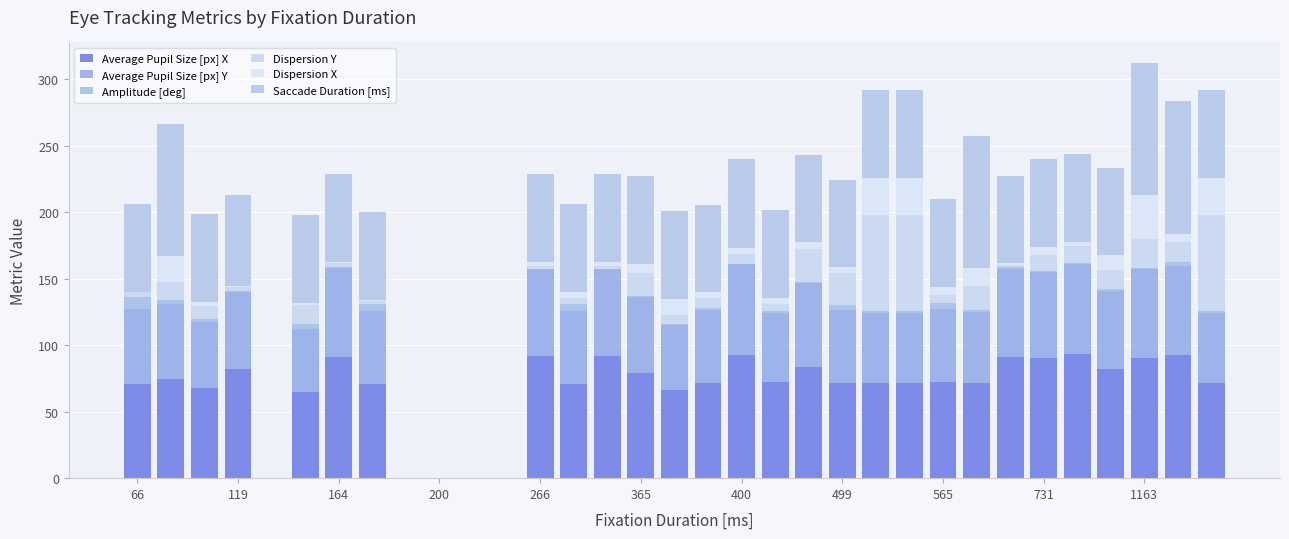

Count the number of data series in this chart.

6